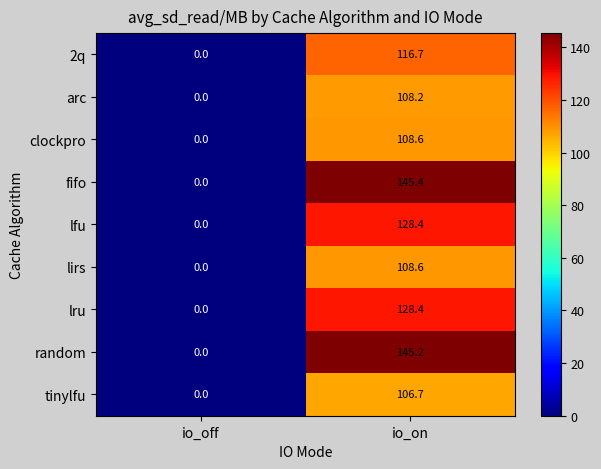

At which label does lru reach its minimum?

io_off